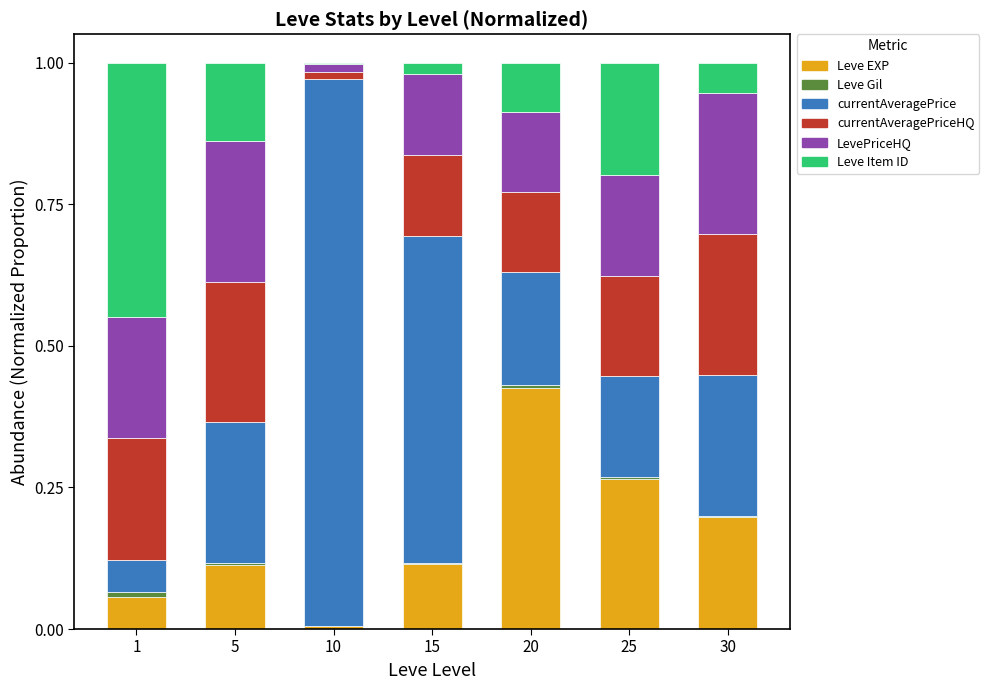

The Leve EXP series shows 0.4 at 25. True or false?

False